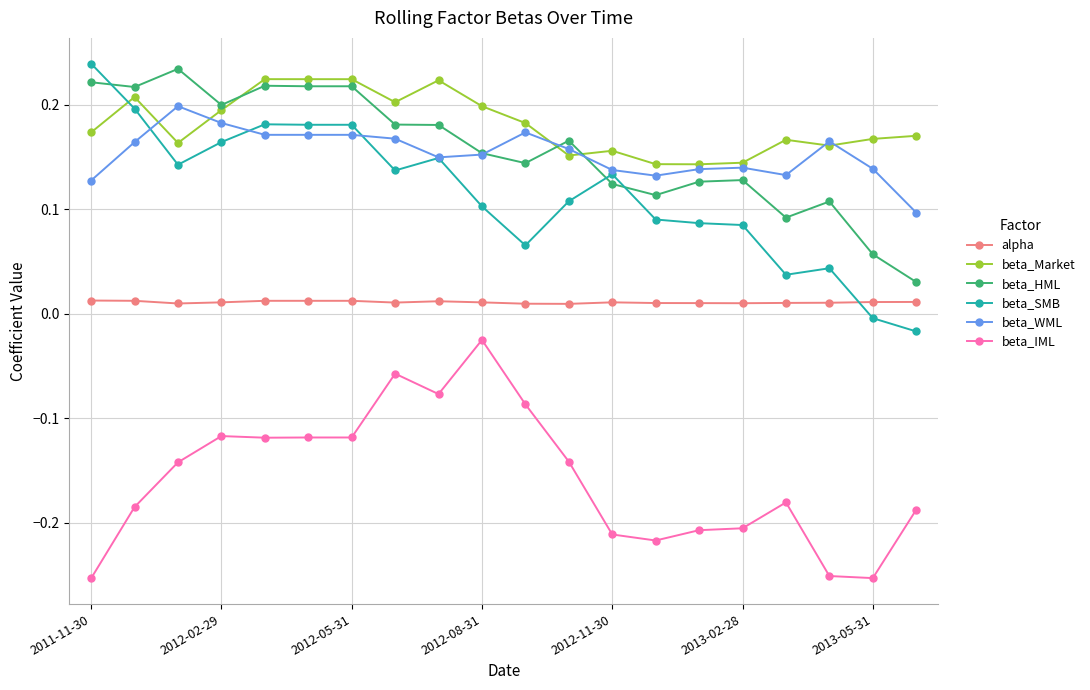

Which series has the largest total across all categories?

beta_Market